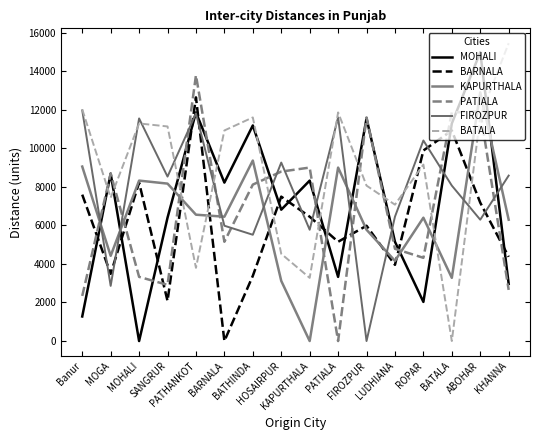

How many interior local valleys does the BARNALA series have?

5